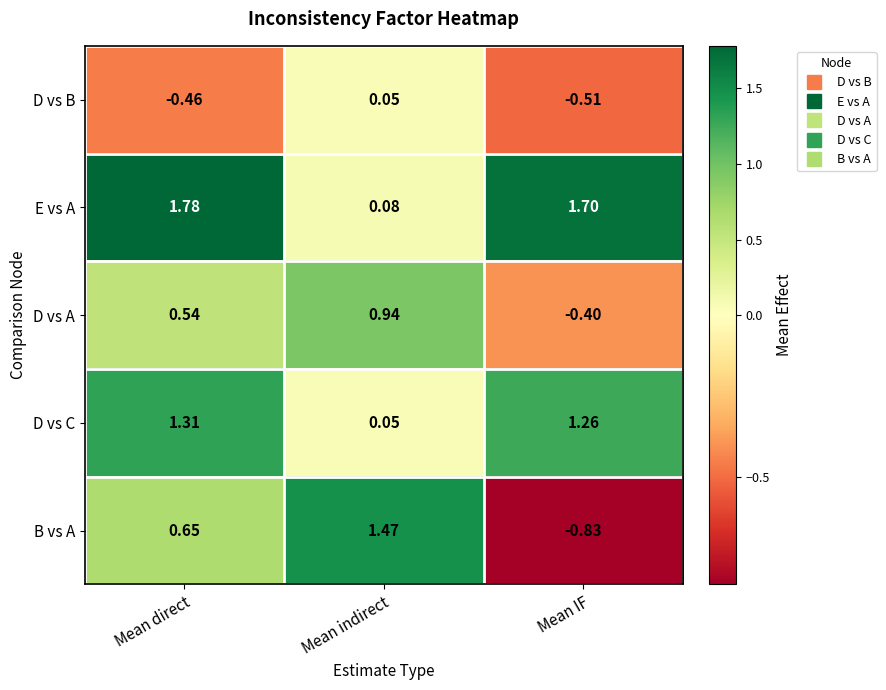

Between Mean direct and Mean IF, which series saw the biggest shift?

B vs A